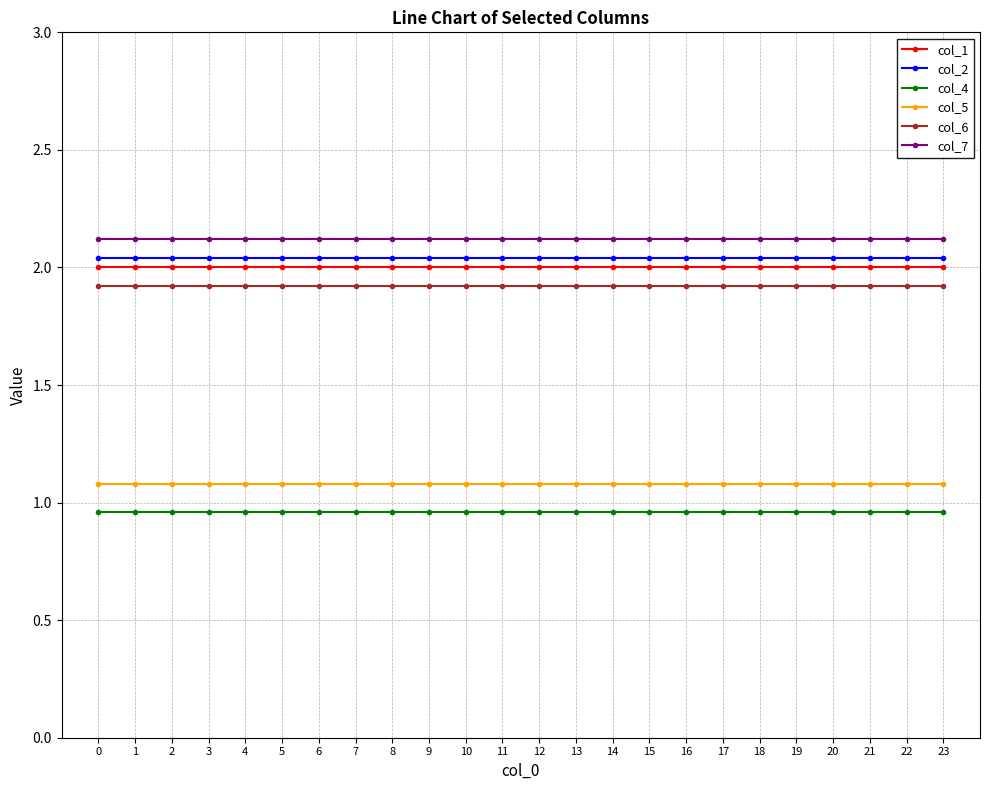

What is the value of the col_7 point at the 19th from the left?

2.1